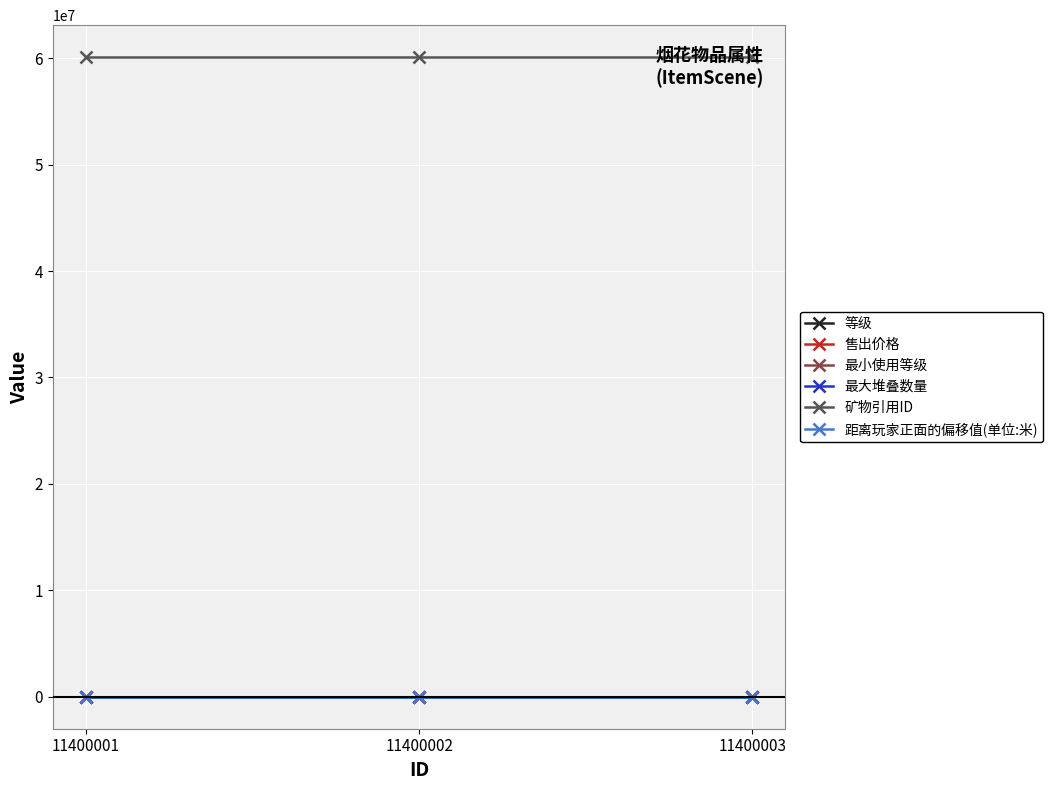

List the labels in order of 售出价格 value, smallest first.

11400001, 11400002, 11400003